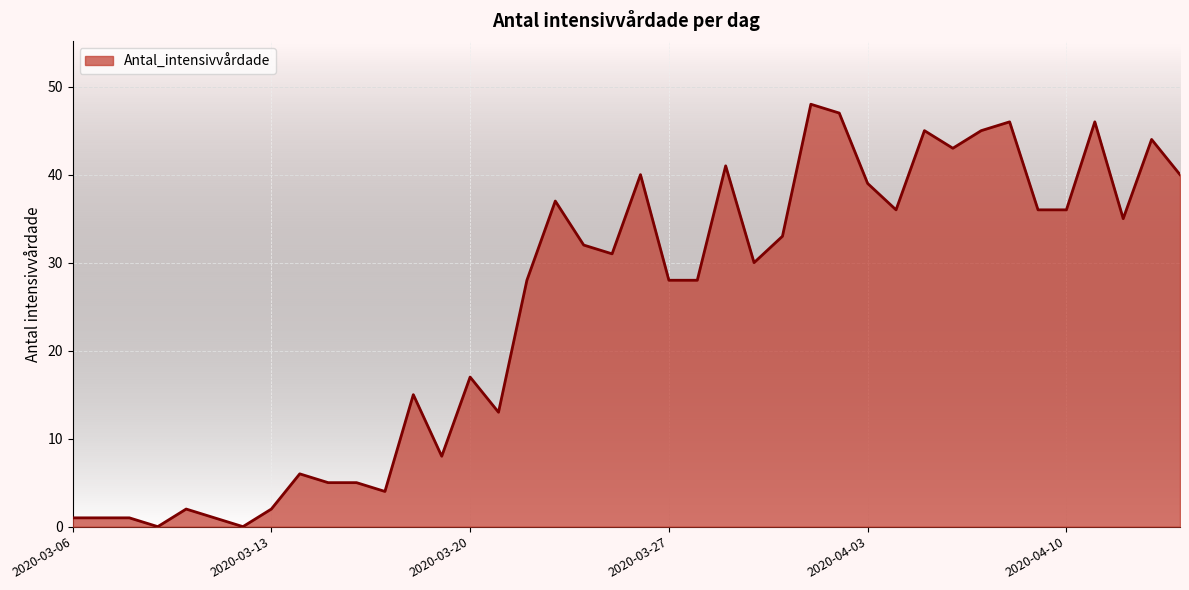

What is the difference between the maximum and minimum values?

48